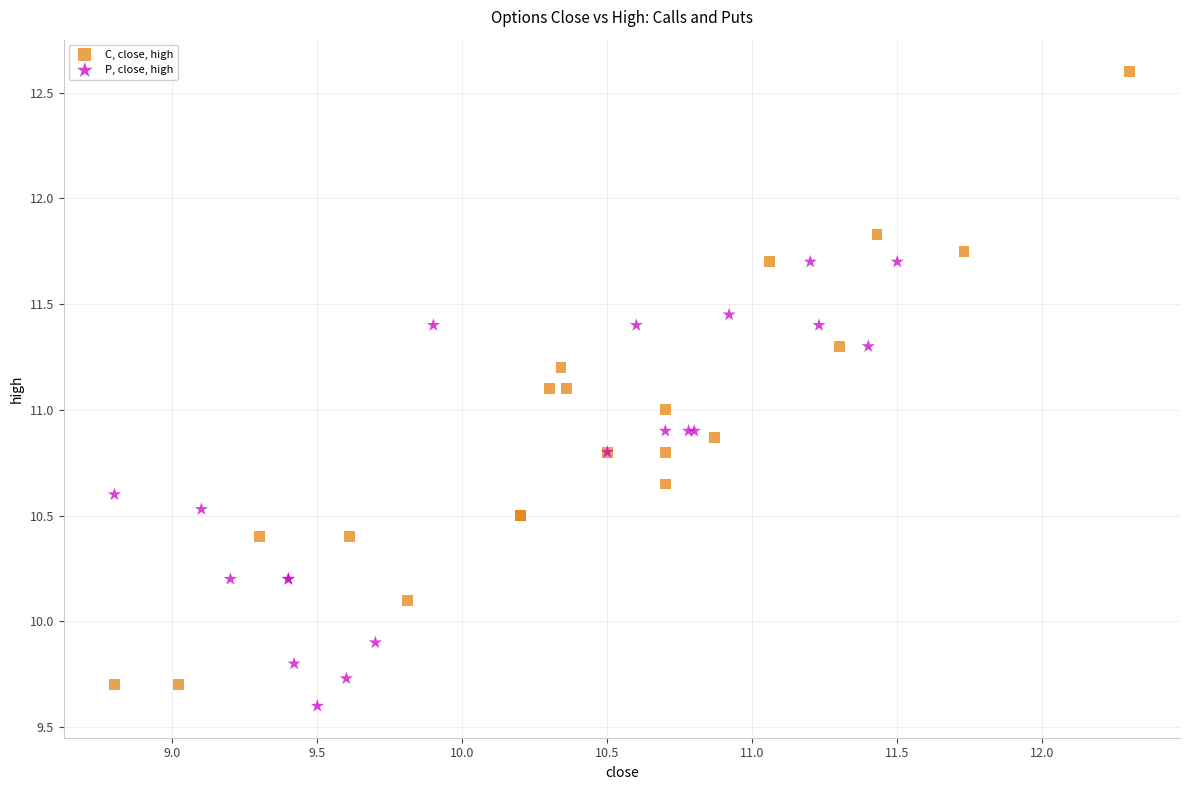

Which series has the widest spread of Y values?

C, close, high